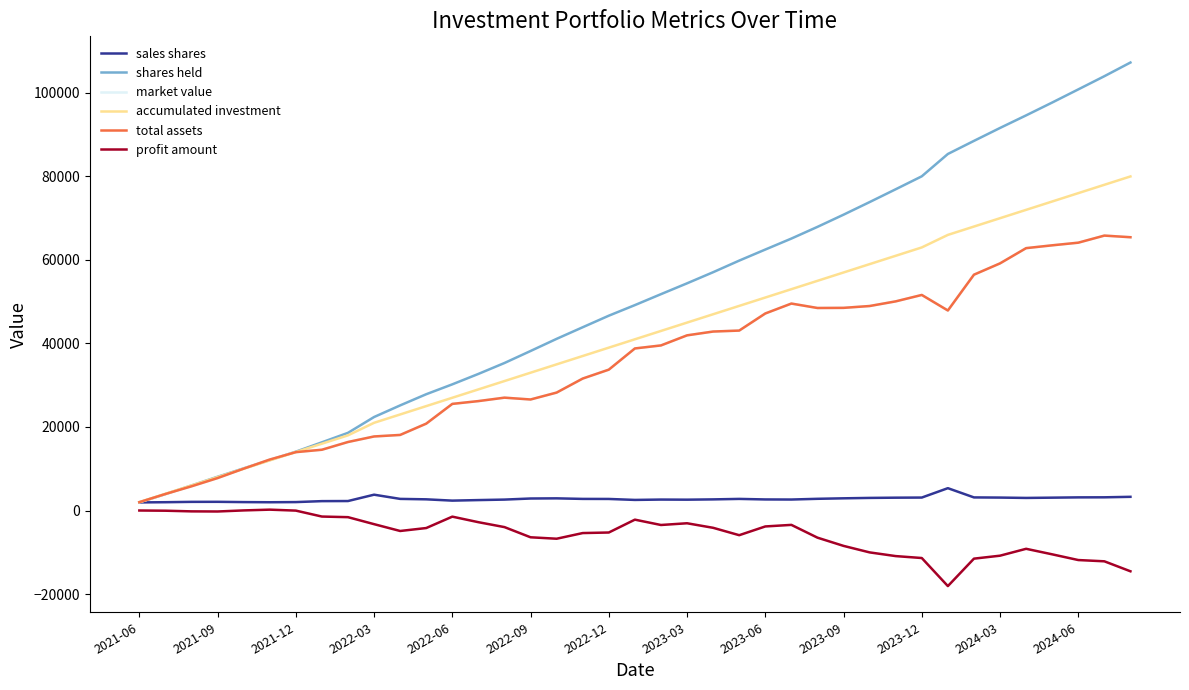

Does the chart have visible grid lines?

No